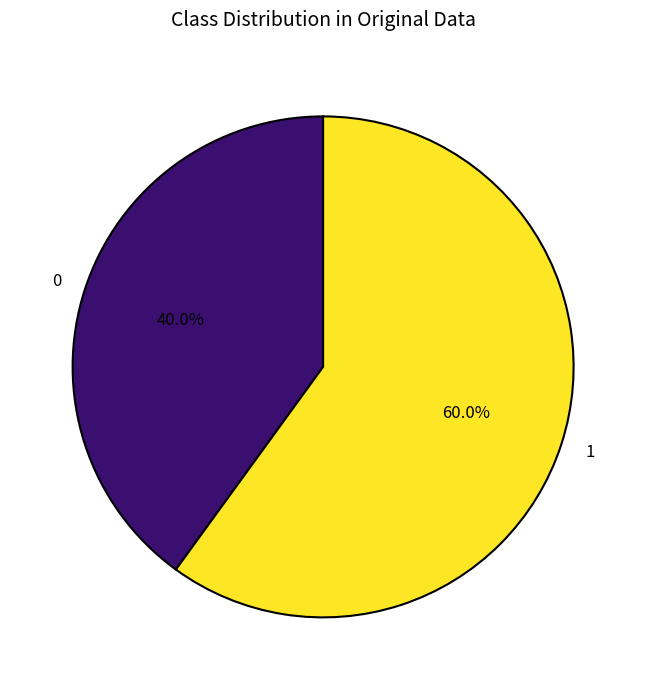

To the nearest percent, what is the average slice percentage?

50%